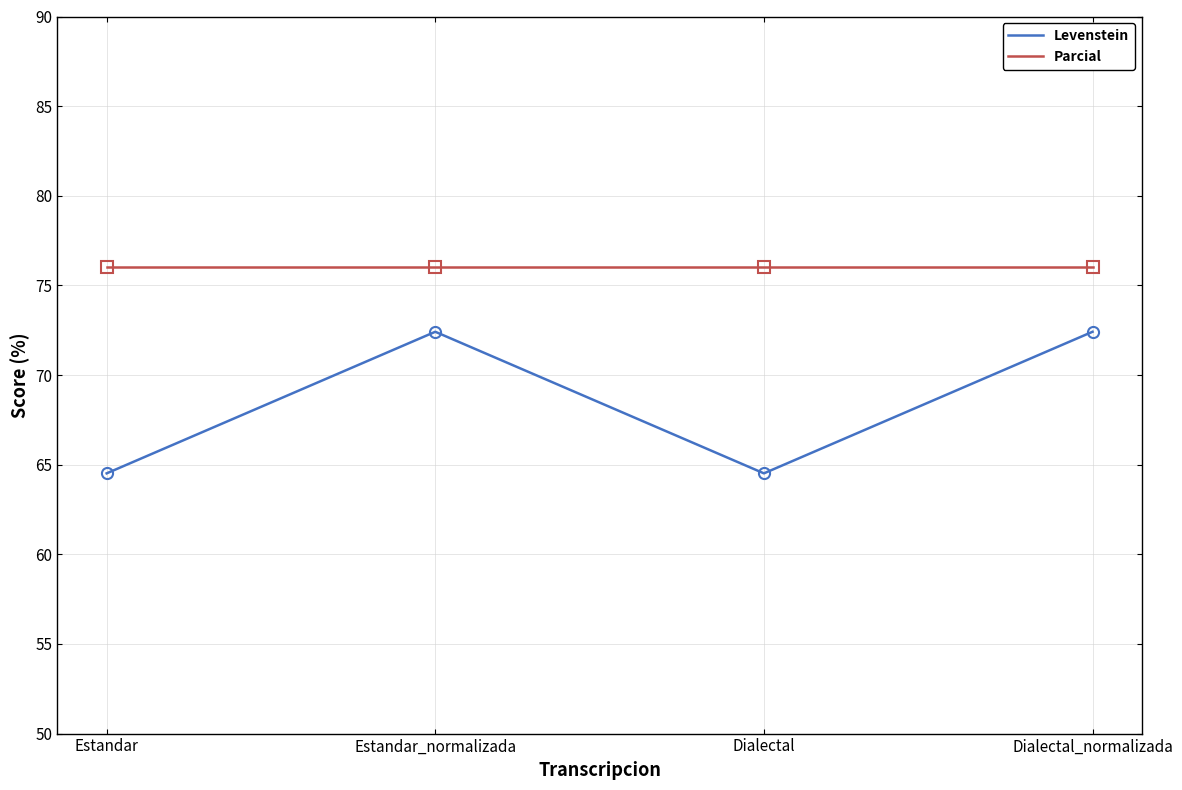

Rank the series by their maximum value, from lowest to highest.

Levenstein, Parcial